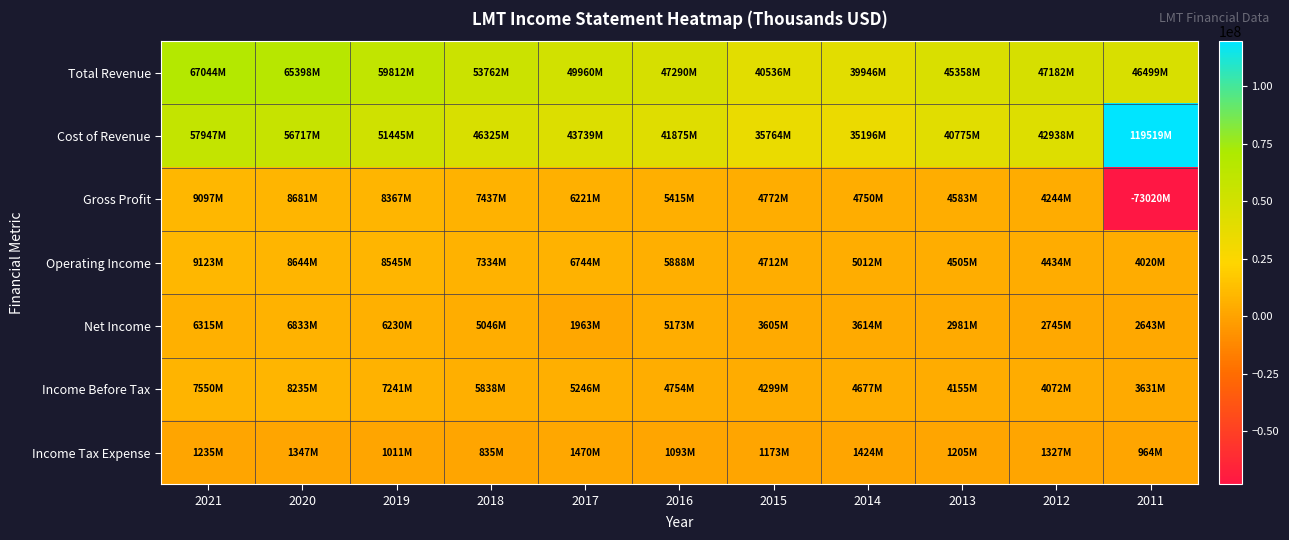

What is the difference between the highest and lowest values at 2012?

45855000